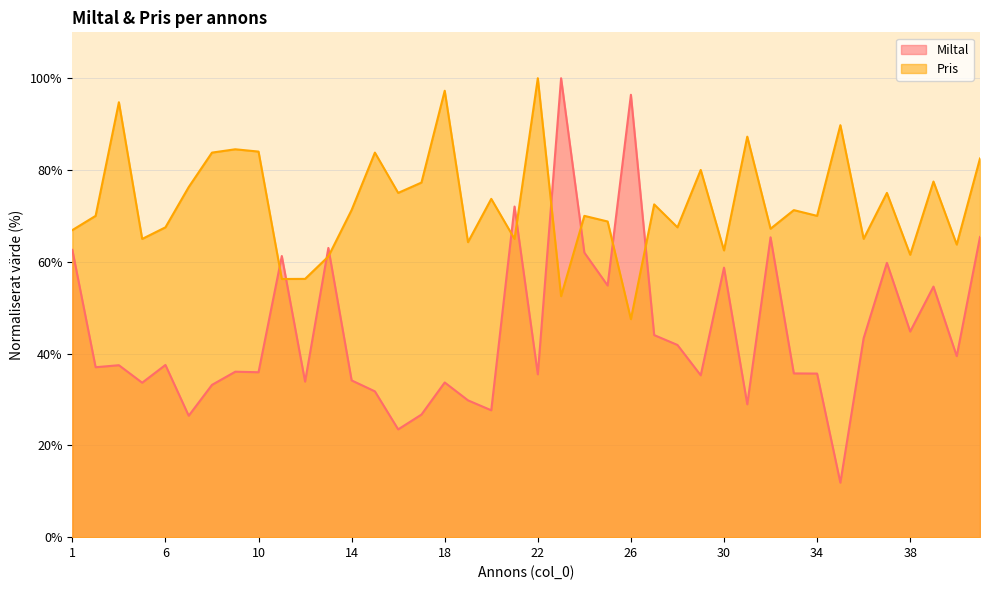

Reading right to left, what are all the values shown in this chart?

Miltal: 41=65.4	40=39.4	39=54.6	38=44.8	37=59.8	36=43.4	35=11.9	34=35.6	33=35.7	32=65.3	31=29.0	30=58.7	29=35.3	28=41.9	27=44.0	26=96.4	25=54.8	24=62.0	23=100.0	22=35.5	21=72.0	20=27.6	19=29.8	18=33.7	17=26.7	16=23.5	15=31.8	14=34.2	13=63.0	12=33.9	11=61.3	10=35.9	9=36.0	8=33.2	7=26.5	6=37.5	5=33.7	3=37.5	2=37.0	1=62.6
pris: 41=82.5	40=63.8	39=77.5	38=61.5	37=75.0	36=65.0	35=89.8	34=70.0	33=71.3	32=67.2	31=87.3	30=62.5	29=80.0	28=67.5	27=72.5	26=47.5	25=68.8	24=70.0	23=52.5	22=100.0	21=65.0	20=73.7	19=64.3	18=97.3	17=77.3	16=75.0	15=83.8	14=71.3	13=61.2	12=56.3	11=56.3	10=84.0	9=84.5	8=83.8	7=76.3	6=67.5	5=65.0	3=94.8	2=70.0	1=66.9